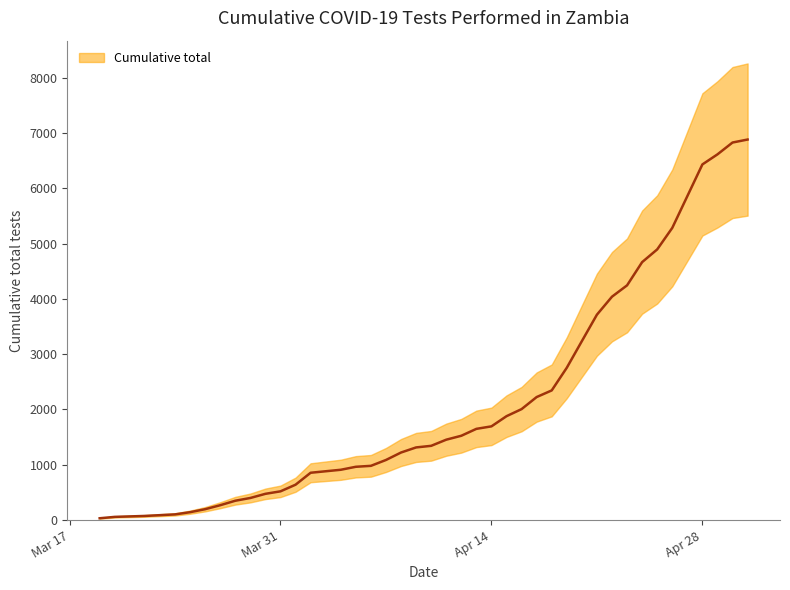

What is the change in value from 2020-04-16 to 2020-04-25?

+2888